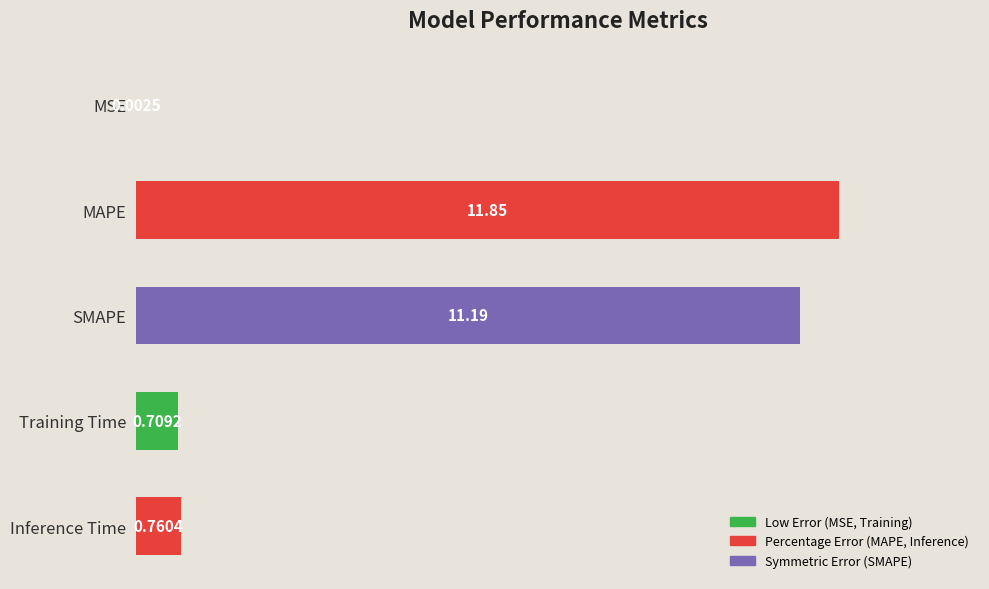

What is the sum of all values?

24.5